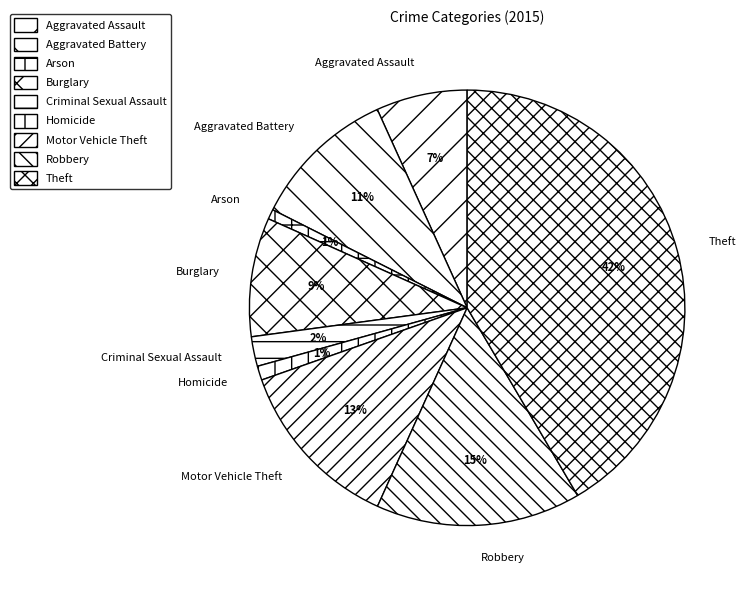

What percentage is the Motor Vehicle Theft slice, to the nearest percent?

13%